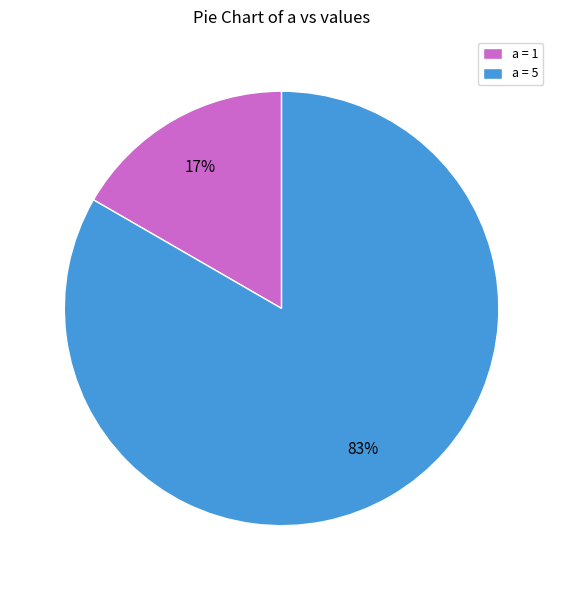

To the nearest percent, what percentage of the pie is a = 1?

17%